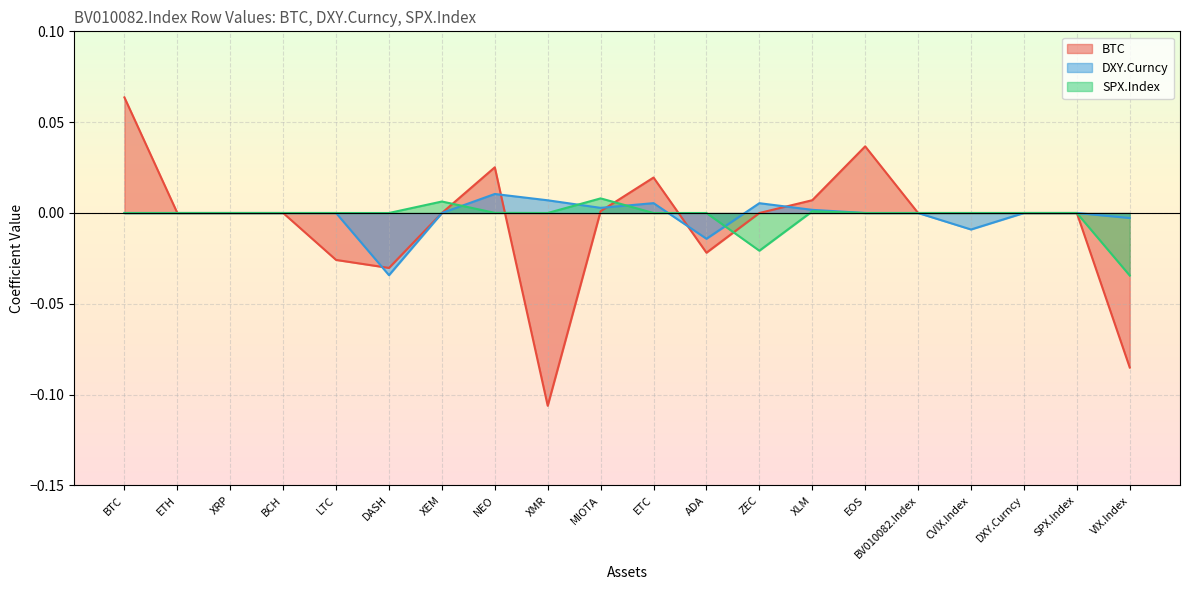

What position from the left is ADA?

12